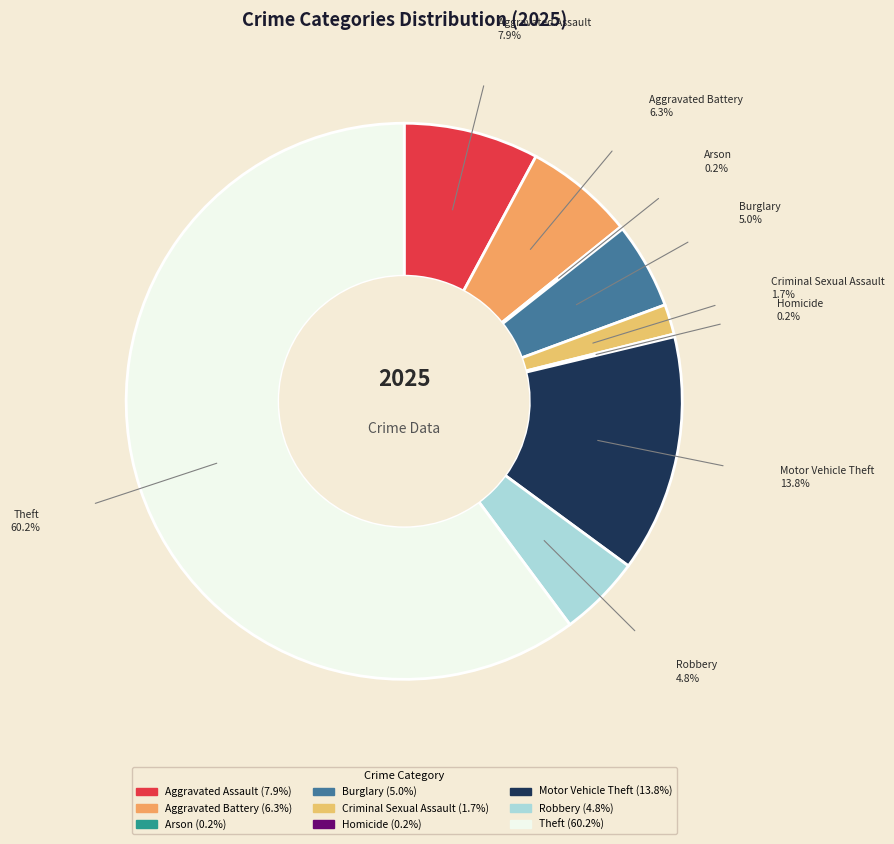

Which has a higher value, Criminal Sexual Assault or Robbery?

Robbery